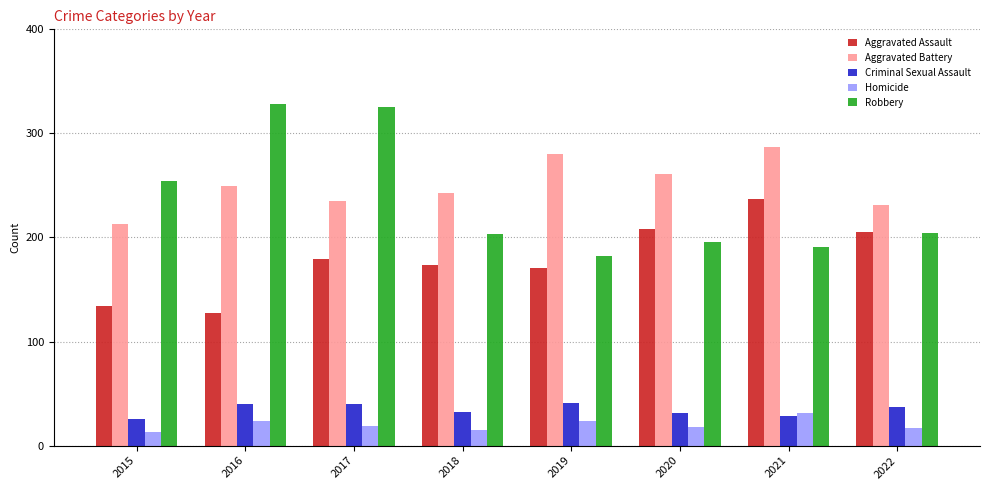

What is the spread (max minus min) of values at 2020?

243